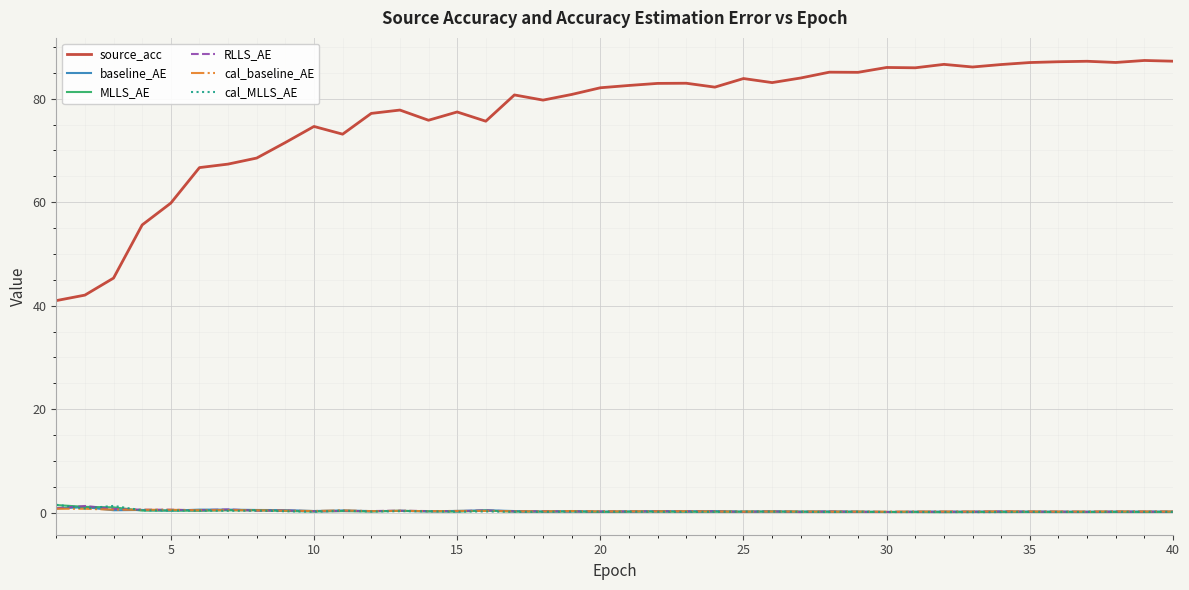

What is the minimum value for RLLS_AE?

0.1